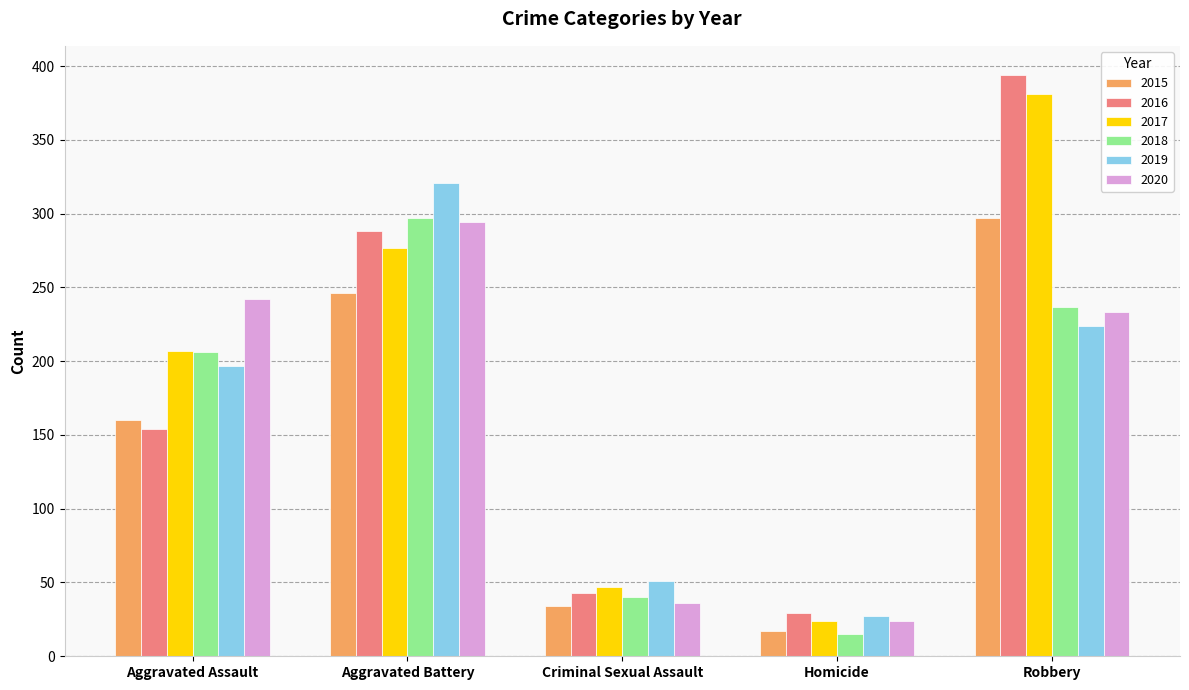

What position from the left is Homicide?

4